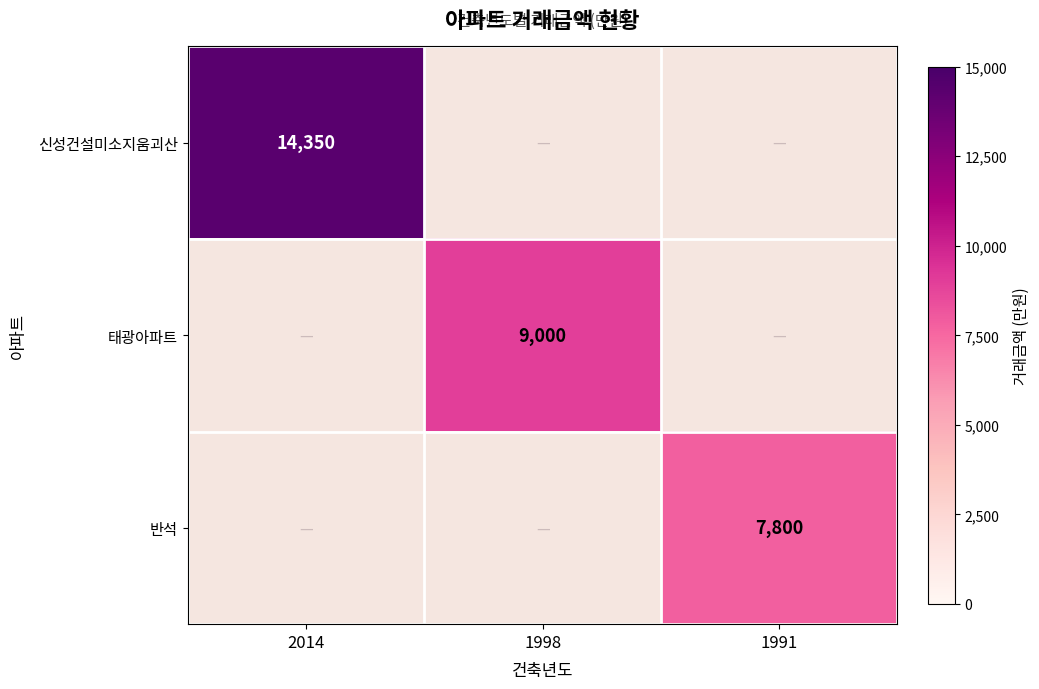

At which category does the chart reach its minimum across all series?

1991